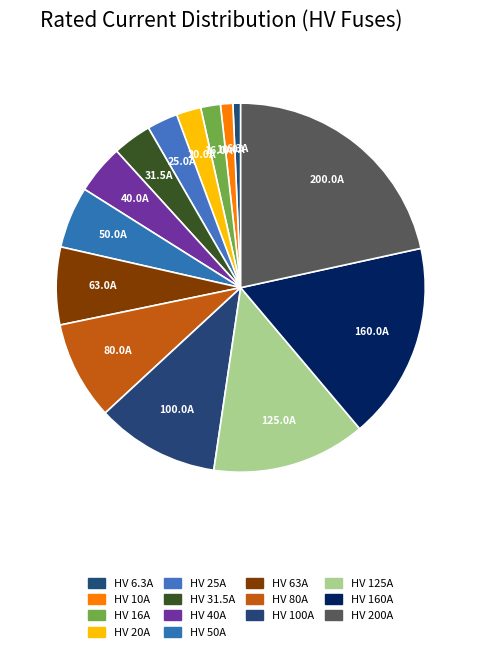

How much of the chart is everything except HV 160A?

82.7%